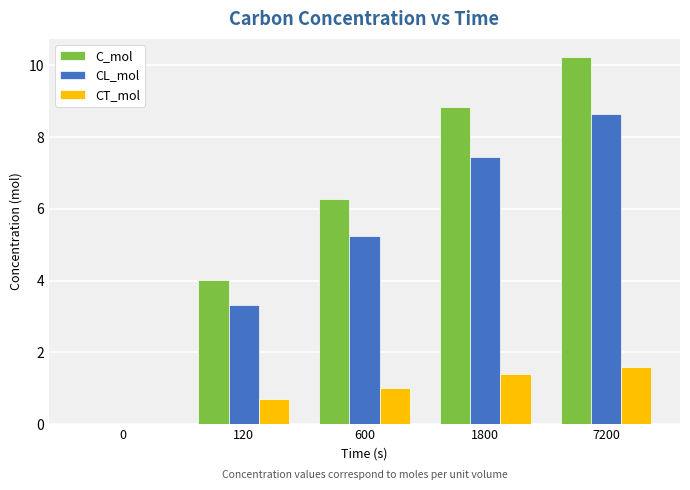

Which series has the largest total across all categories?

C_mol